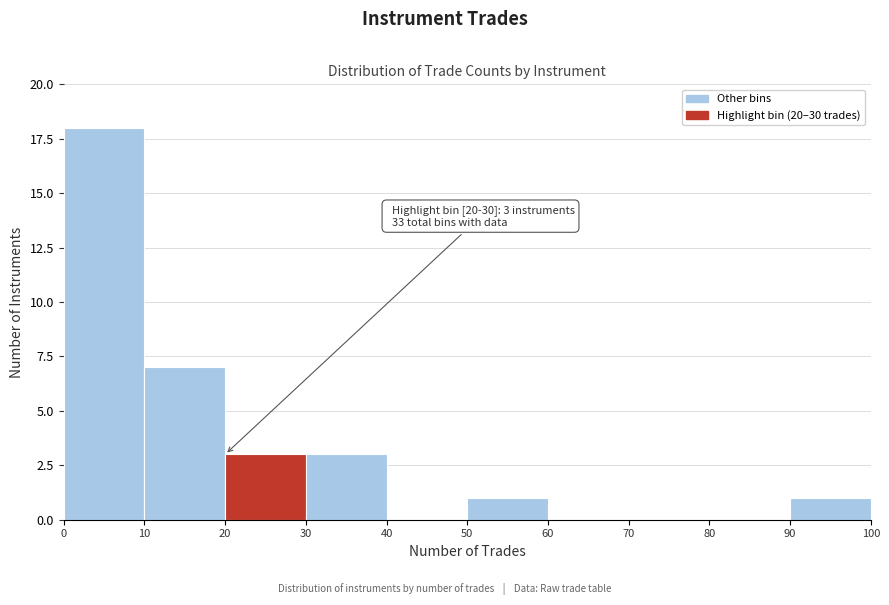

Which range on the x-axis has the tallest bar?

0 to 10